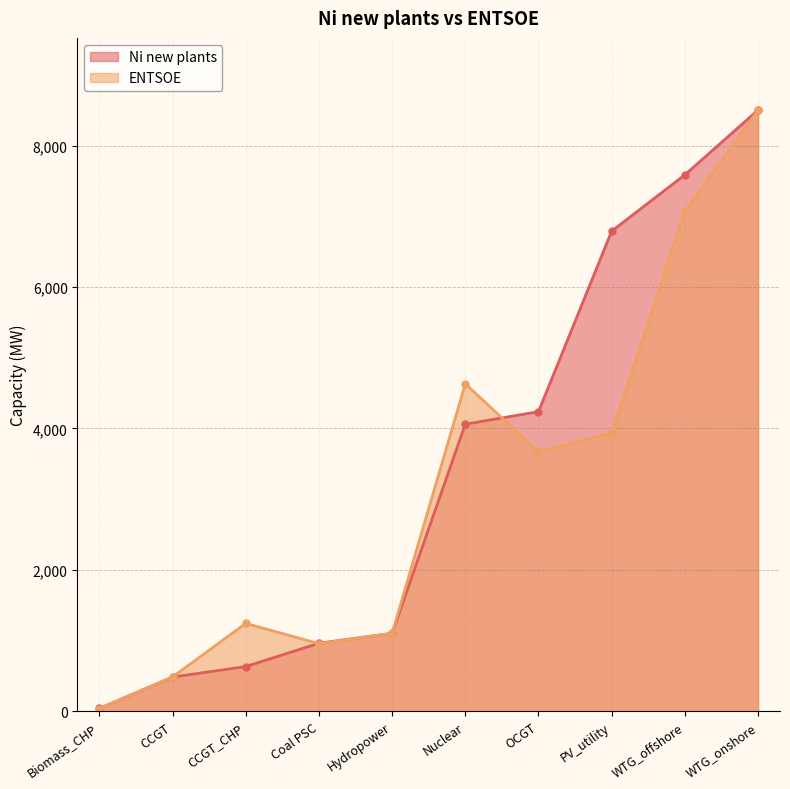

What is the total value across all series at Hydropower?

2206.0